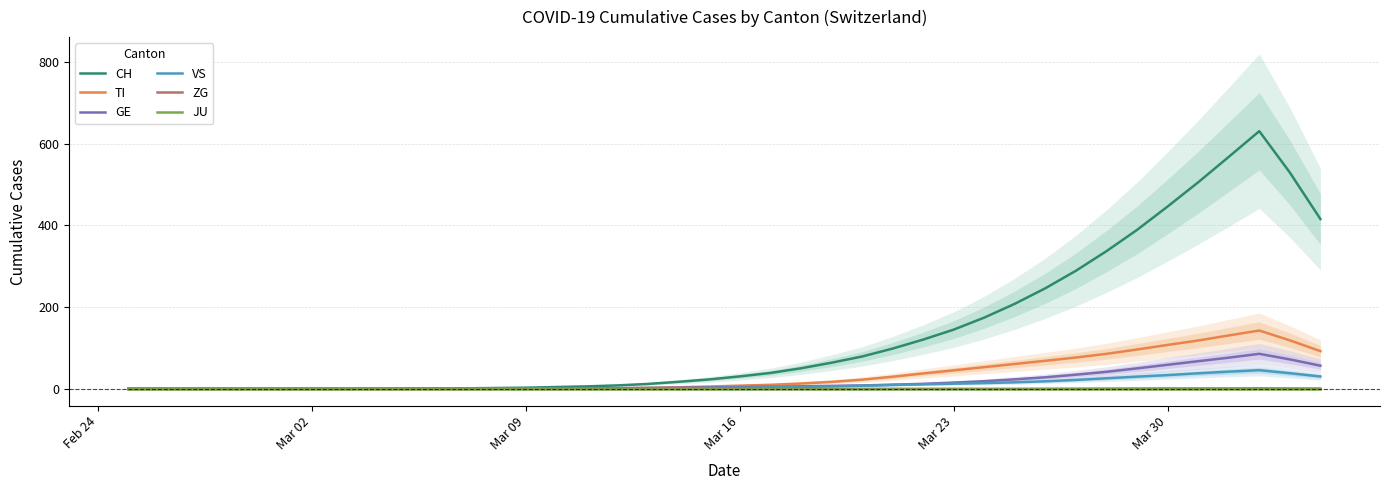

What is the maximum value for TI?

142.6